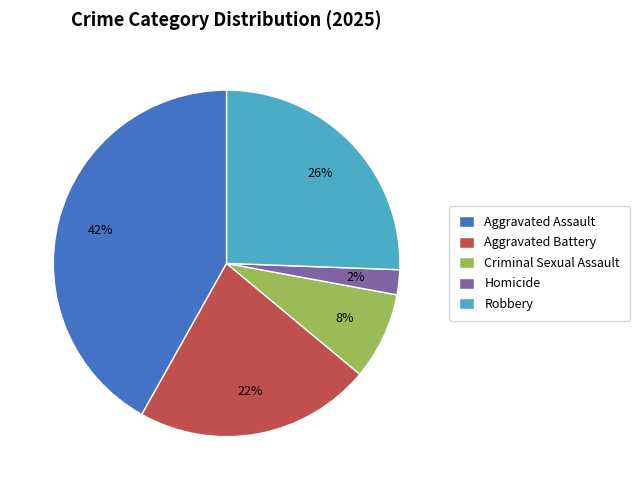

How many slices are in this pie chart?

5